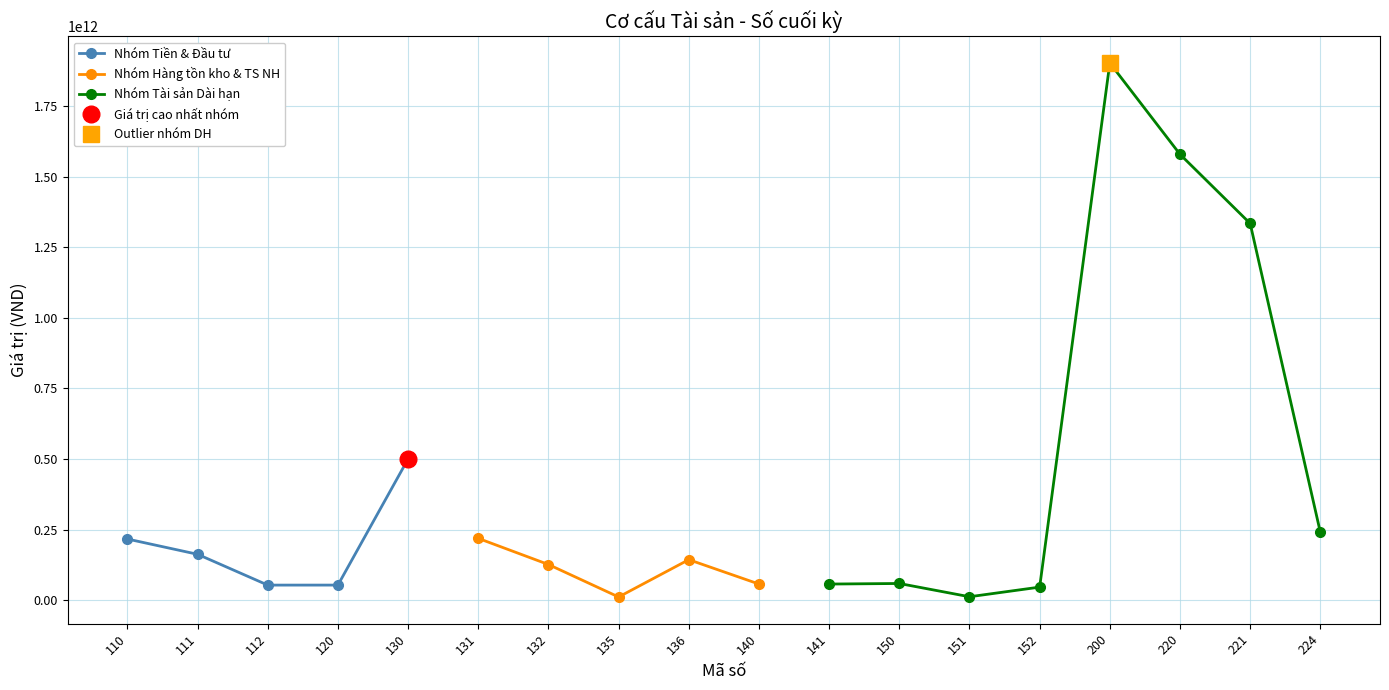

Rank the categories by value from lowest to highest.

135, 151, 152, 112, 120, 140, 141, 150, 132, 136, 111, 110, 131, 224, 130, 221, 220, 200